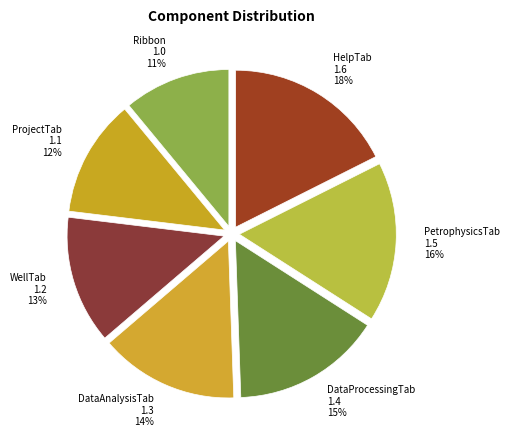

To the nearest percent, what is the difference between the PetrophysicsTab and ProjectTab slice percentages?

4%